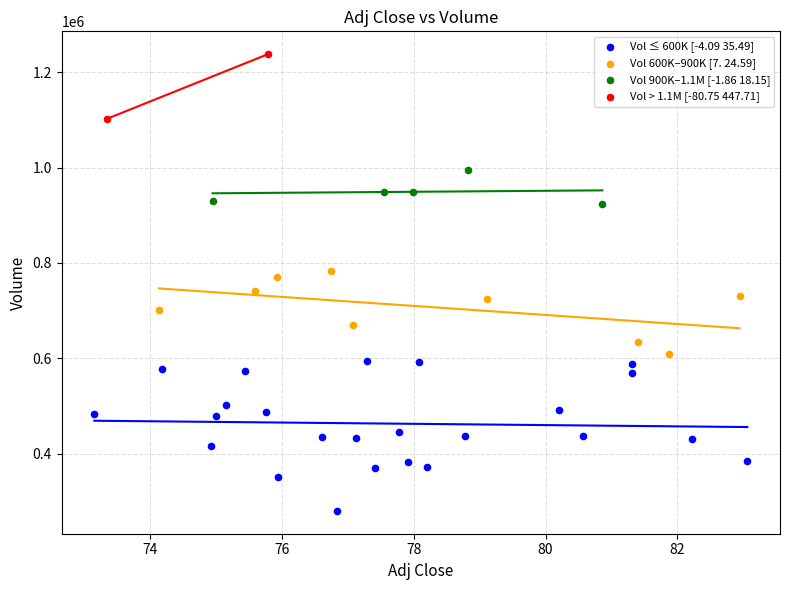

Which series reaches the maximum Y coordinate?

Vol > 1.1M [-80.75 447.71]